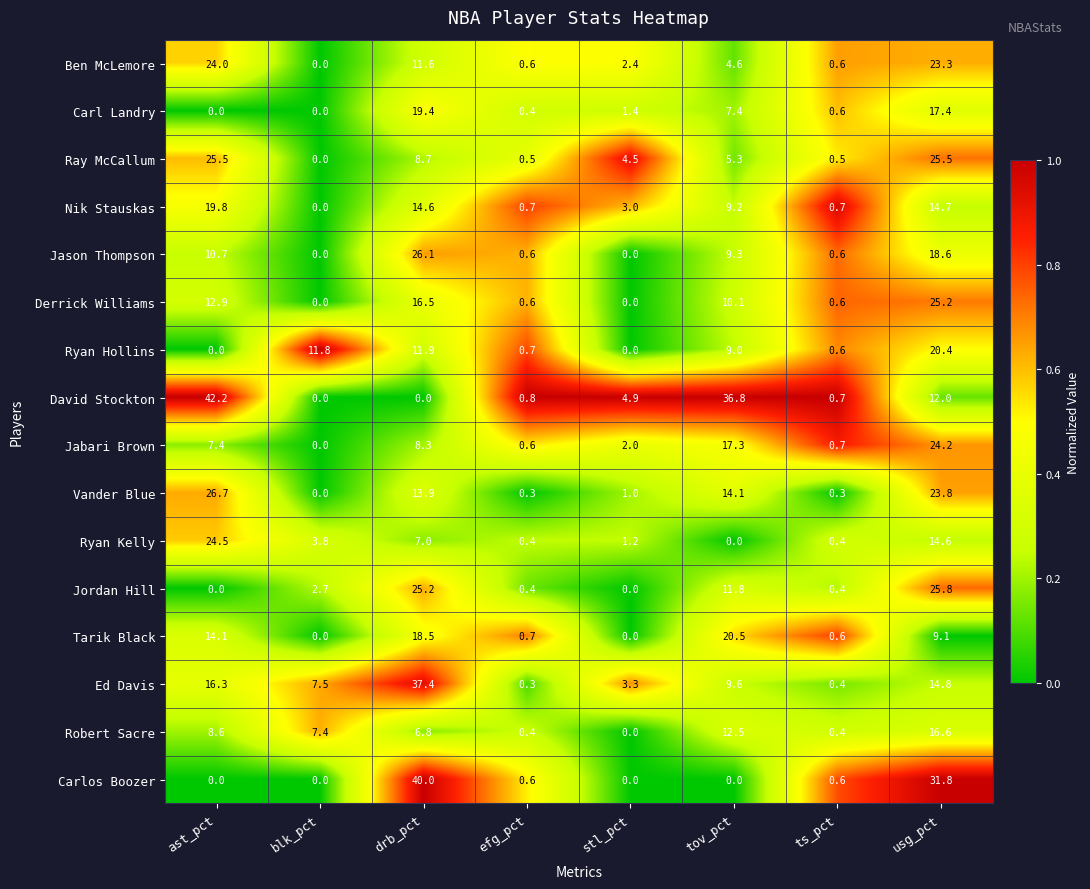

Is it true that Ben McLemore equals 2.4 at drb_pct?

False